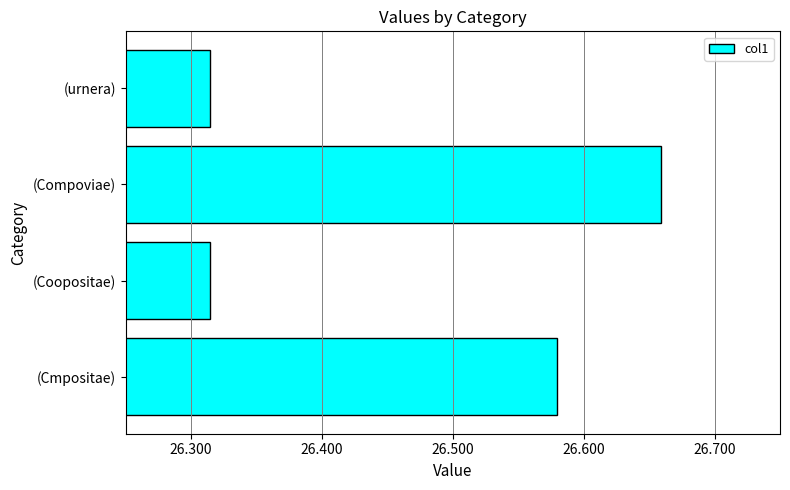

What is the difference between the maximum and minimum values?

0.3